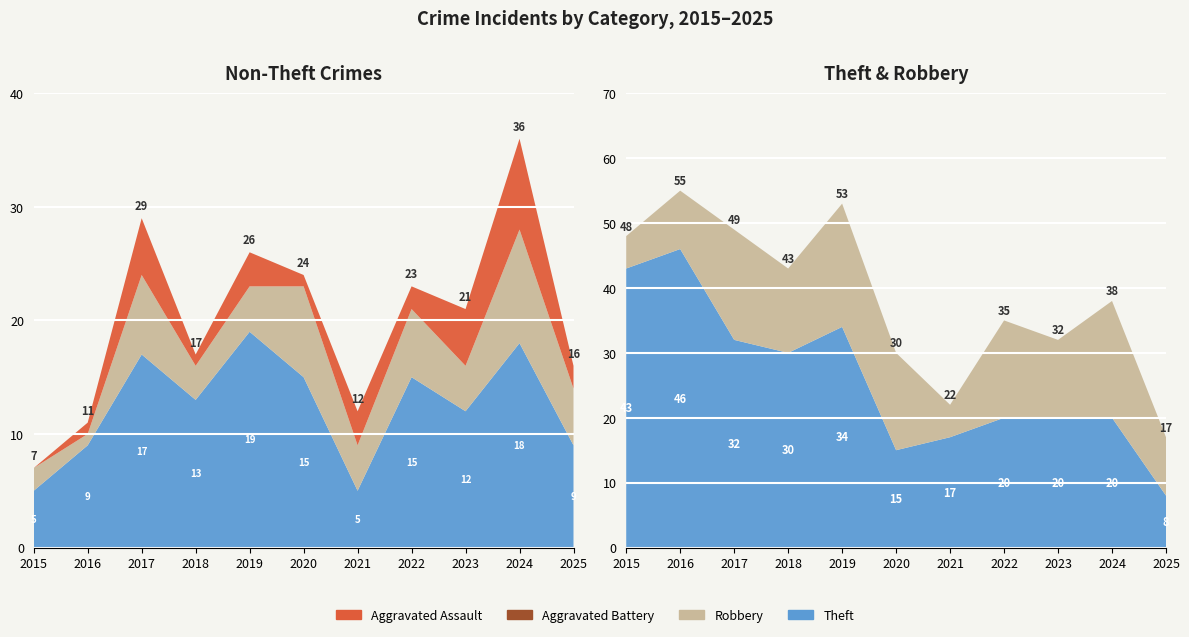

Reading left to right, what are all the values shown in this chart?

Robbery: 5	9	17	13	19	15	5	15	12	18	9
Aggravated Battery: 2	1	7	3	4	8	4	6	4	10	5
Aggravated Assault: 0	1	5	1	3	1	3	2	5	8	2
Theft: 43	46	32	30	34	15	17	20	20	20	8